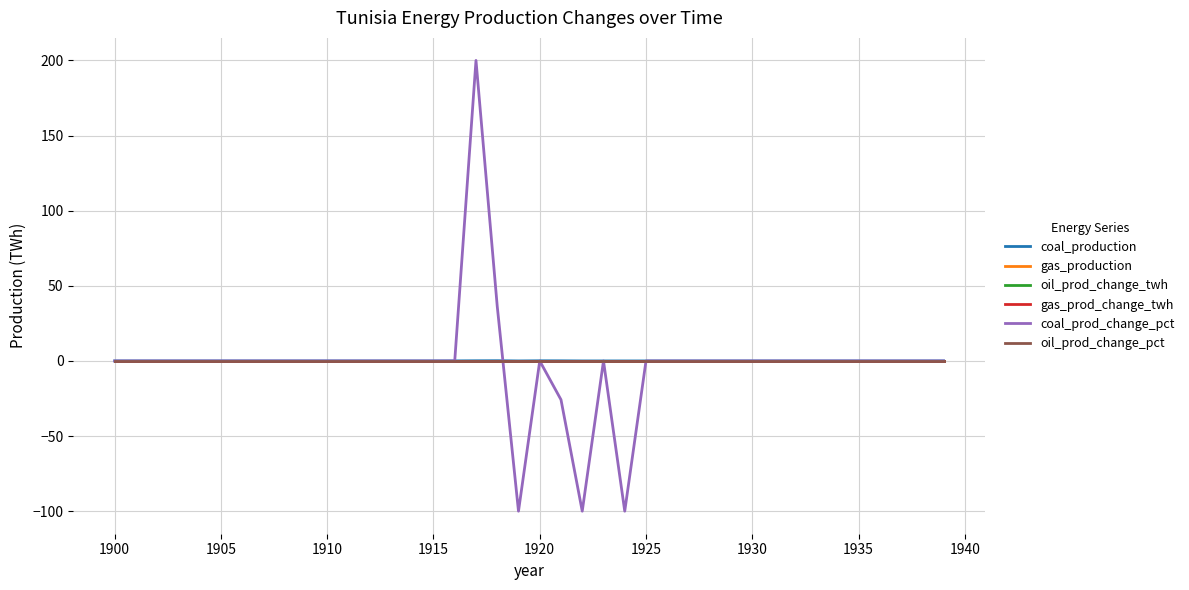

Does the chart display data point markers on the line(s)?

No